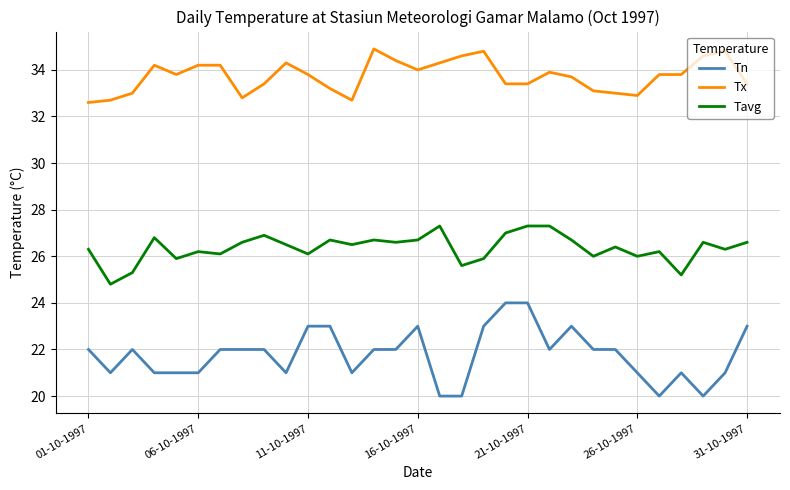

Reading right to left, what are all the values shown in this chart?

Tn: 23.0	21.0	20.0	21.0	20.0	21.0	22.0	22.0	23.0	22.0	24.0	24.0	23.0	20.0	20.0	23.0	22.0	22.0	21.0	23.0	23.0	21.0	22.0	22.0	22.0	21.0	21.0	21.0	22.0	21.0	22.0
Tx: 33.4	34.8	34.6	33.8	33.8	32.9	33.0	33.1	33.7	33.9	33.4	33.4	34.8	34.6	34.3	34.0	34.4	34.9	32.7	33.2	33.8	34.3	33.4	32.8	34.2	34.2	33.8	34.2	33.0	32.7	32.6
Tavg: 26.6	26.3	26.6	25.2	26.2	26.0	26.4	26.0	26.7	27.3	27.3	27.0	25.9	25.6	27.3	26.7	26.6	26.7	26.5	26.7	26.1	26.5	26.9	26.6	26.1	26.2	25.9	26.8	25.3	24.8	26.3